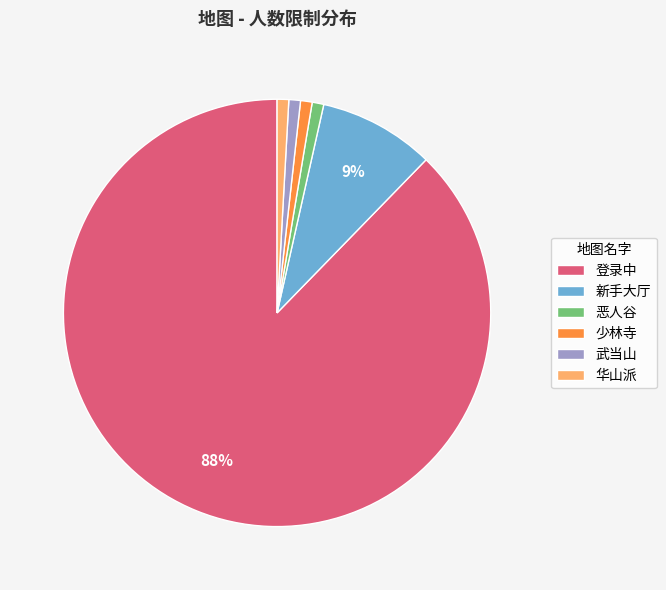

What is the largest slice in the pie chart?

登录中